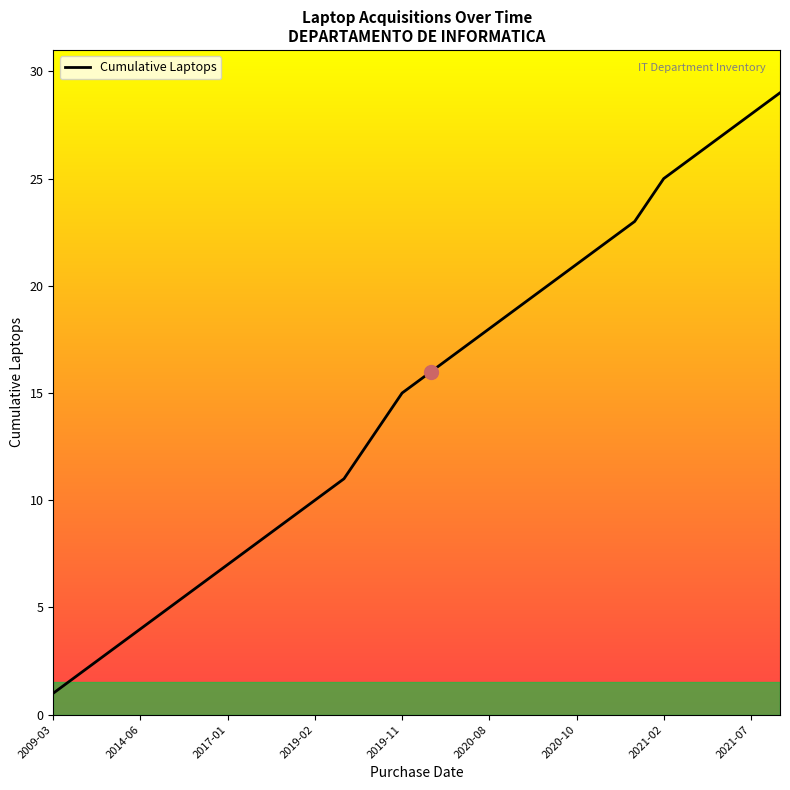

What is the greatest value displayed?

29